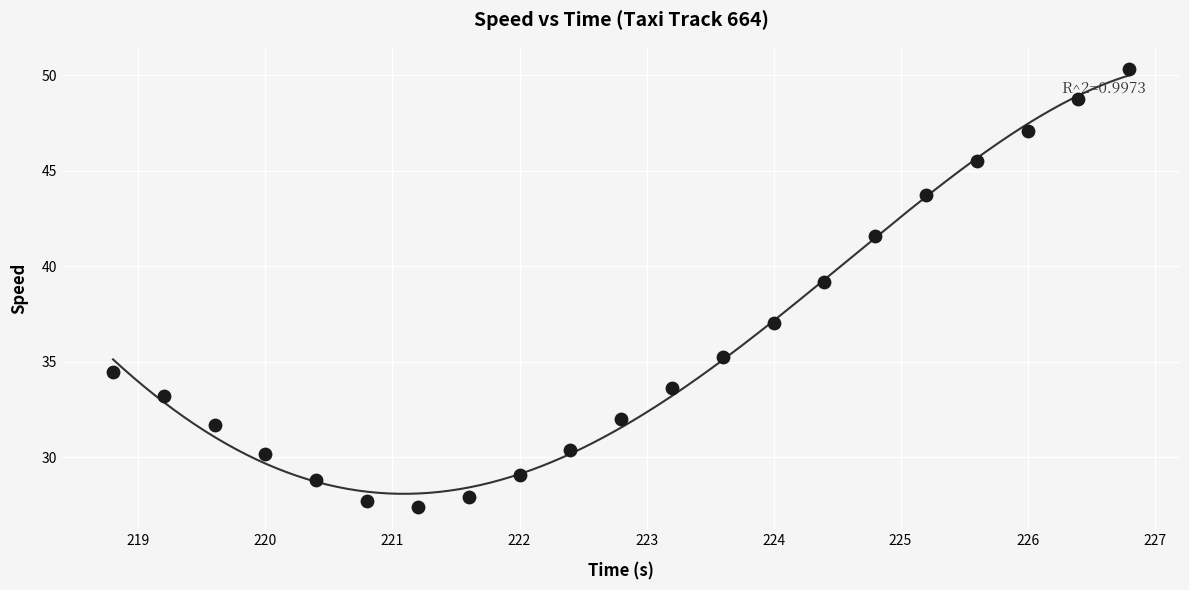

What is the range of Y values (max minus min)?

22.9